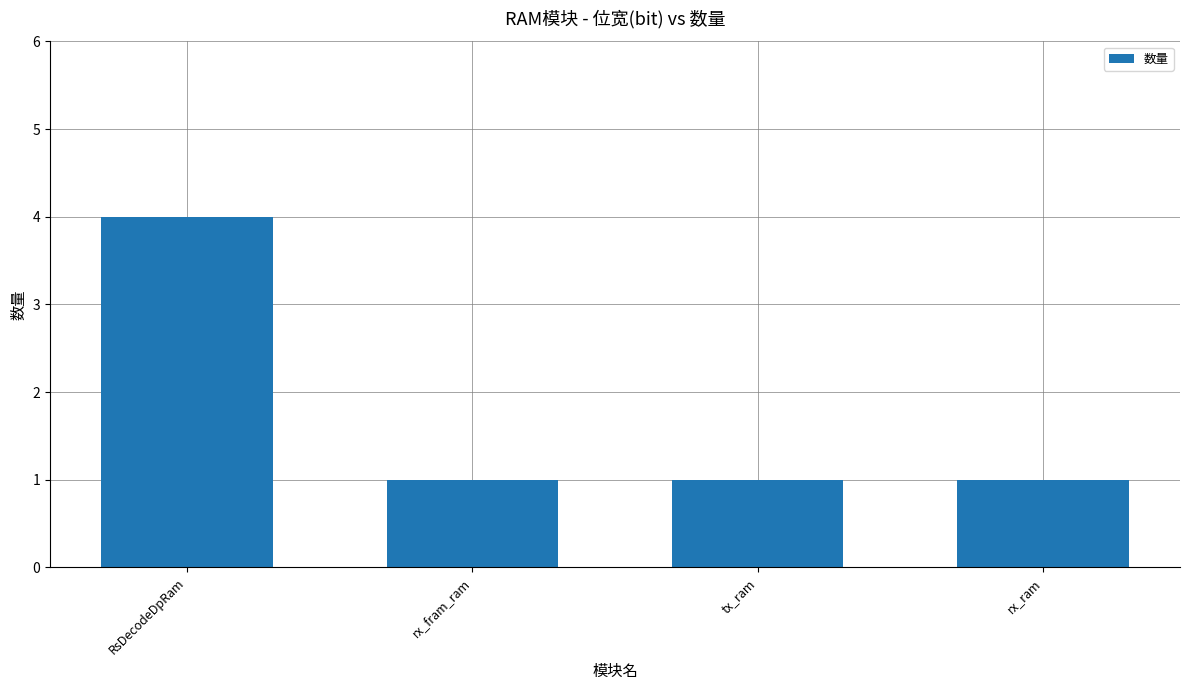

What is the difference between the maximum and minimum values?

3